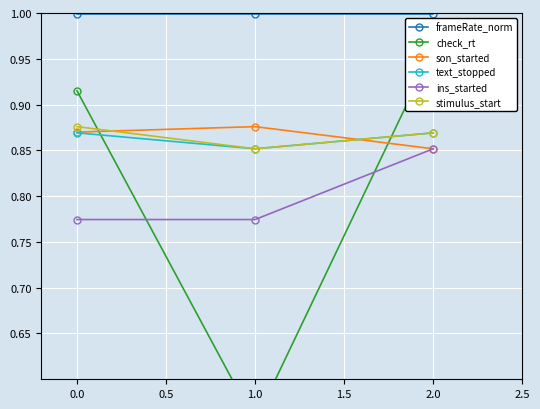

How many lines are shown in the chart?

6